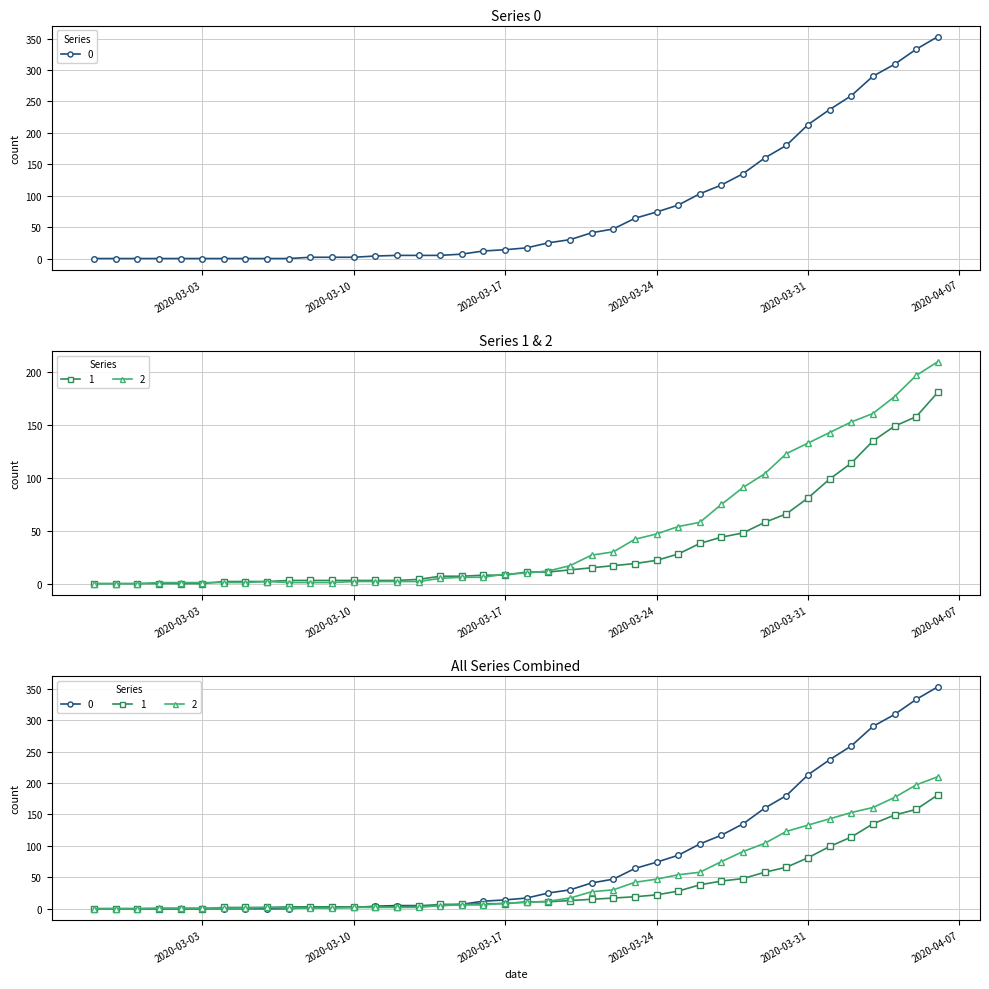

Is it true that 1 equals 19 at 2020-03-18?

False